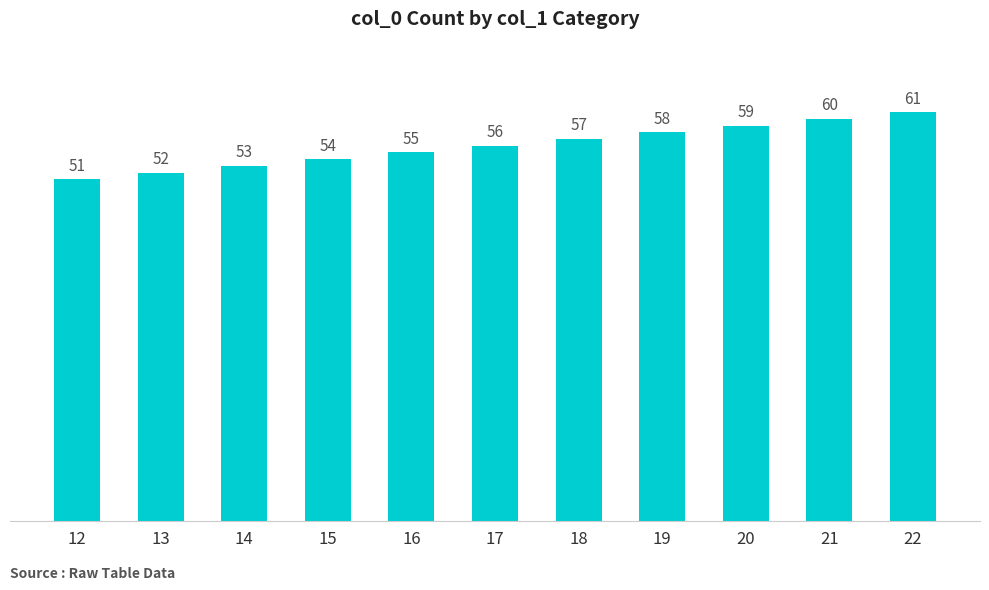

Count the values in the range 53 to 59.

7